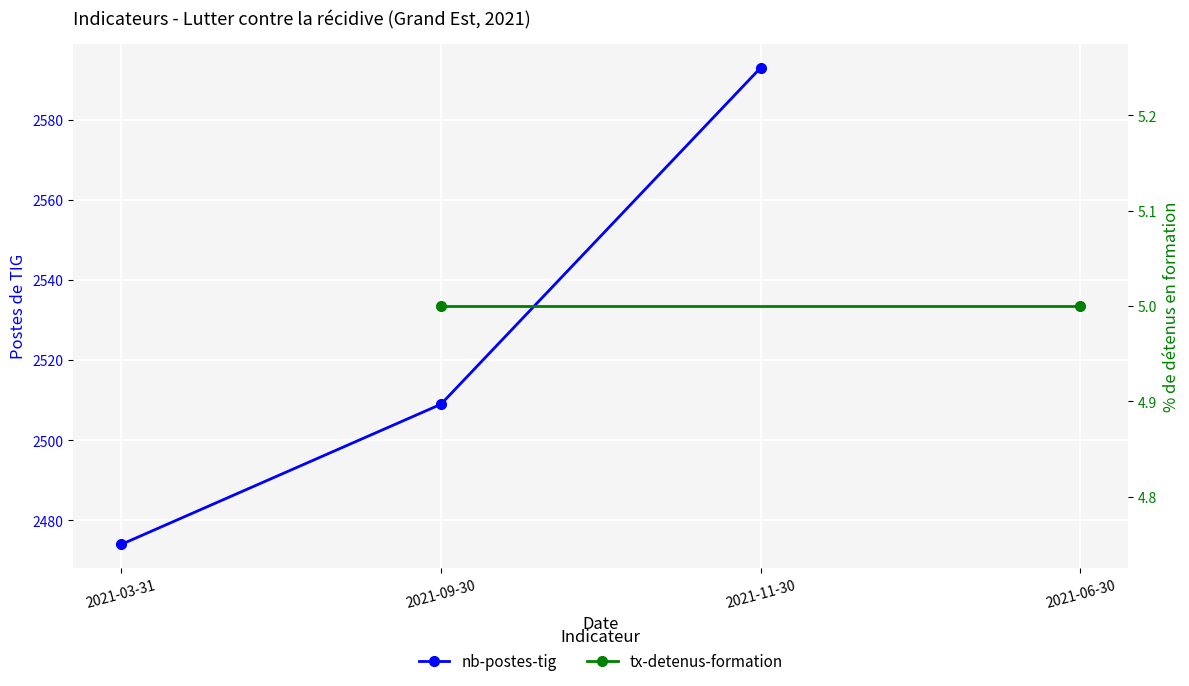

What is the average value?

2525